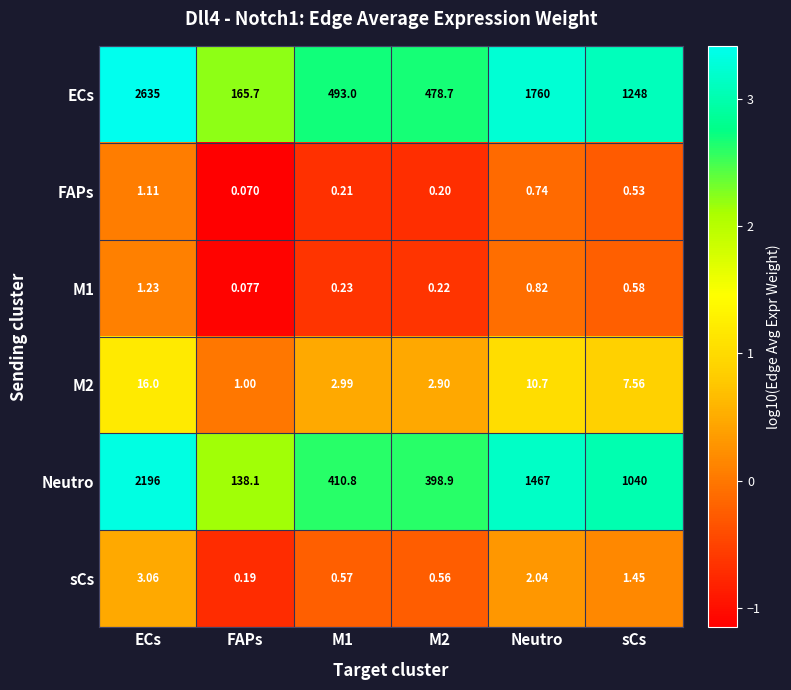

At which category is the sum across all series the highest?

ECs